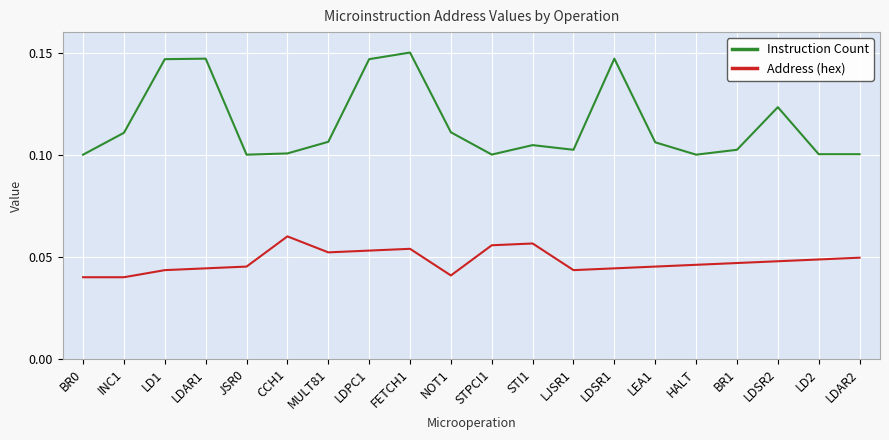

What position from the right is HALT?

5